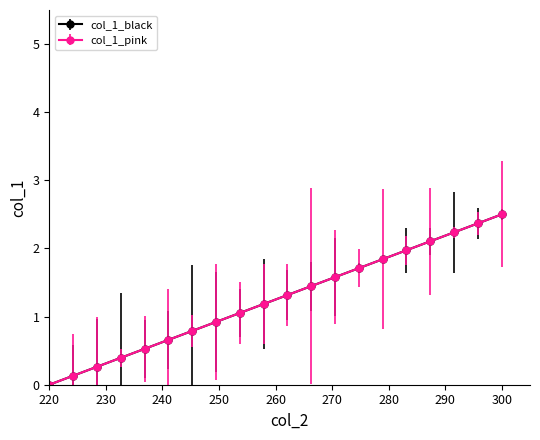

What is the maximum value shown in the chart?

2.5